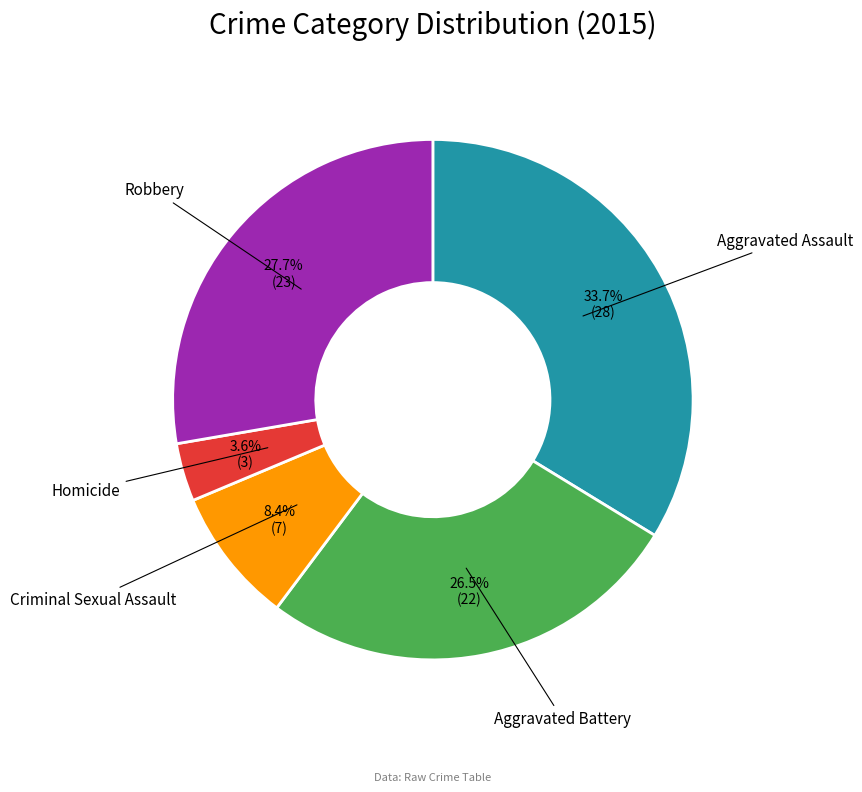

Does any single category account for the majority?

No